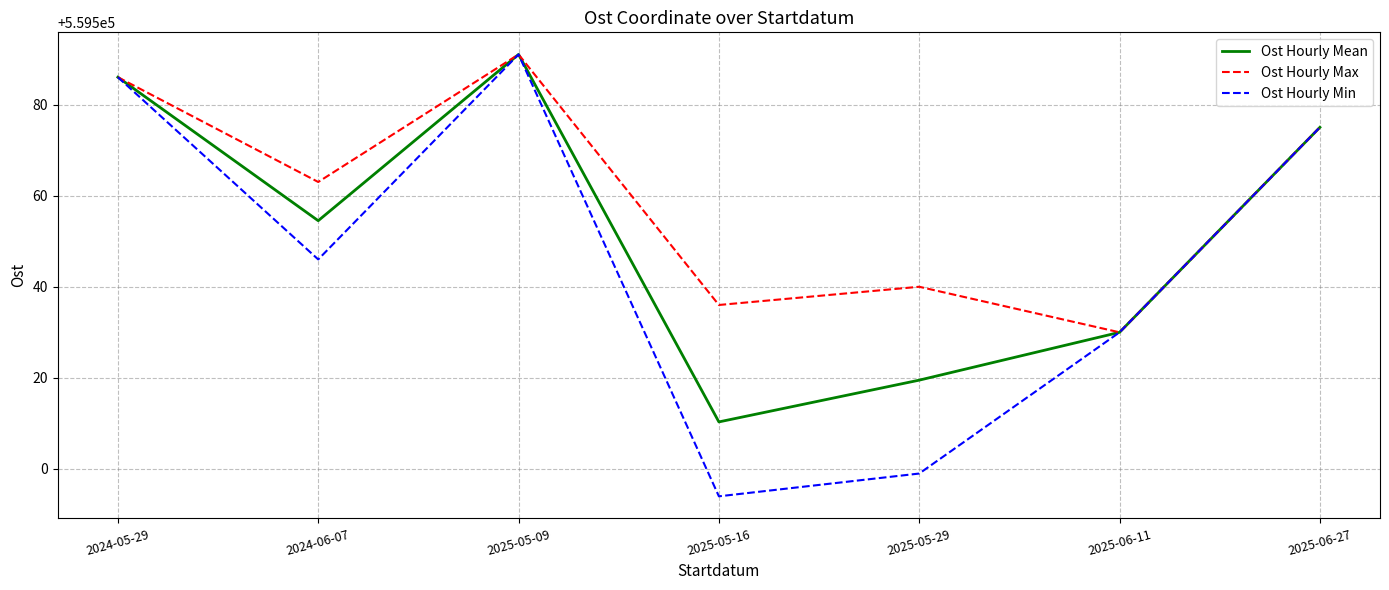

How many series are shown in this chart?

3